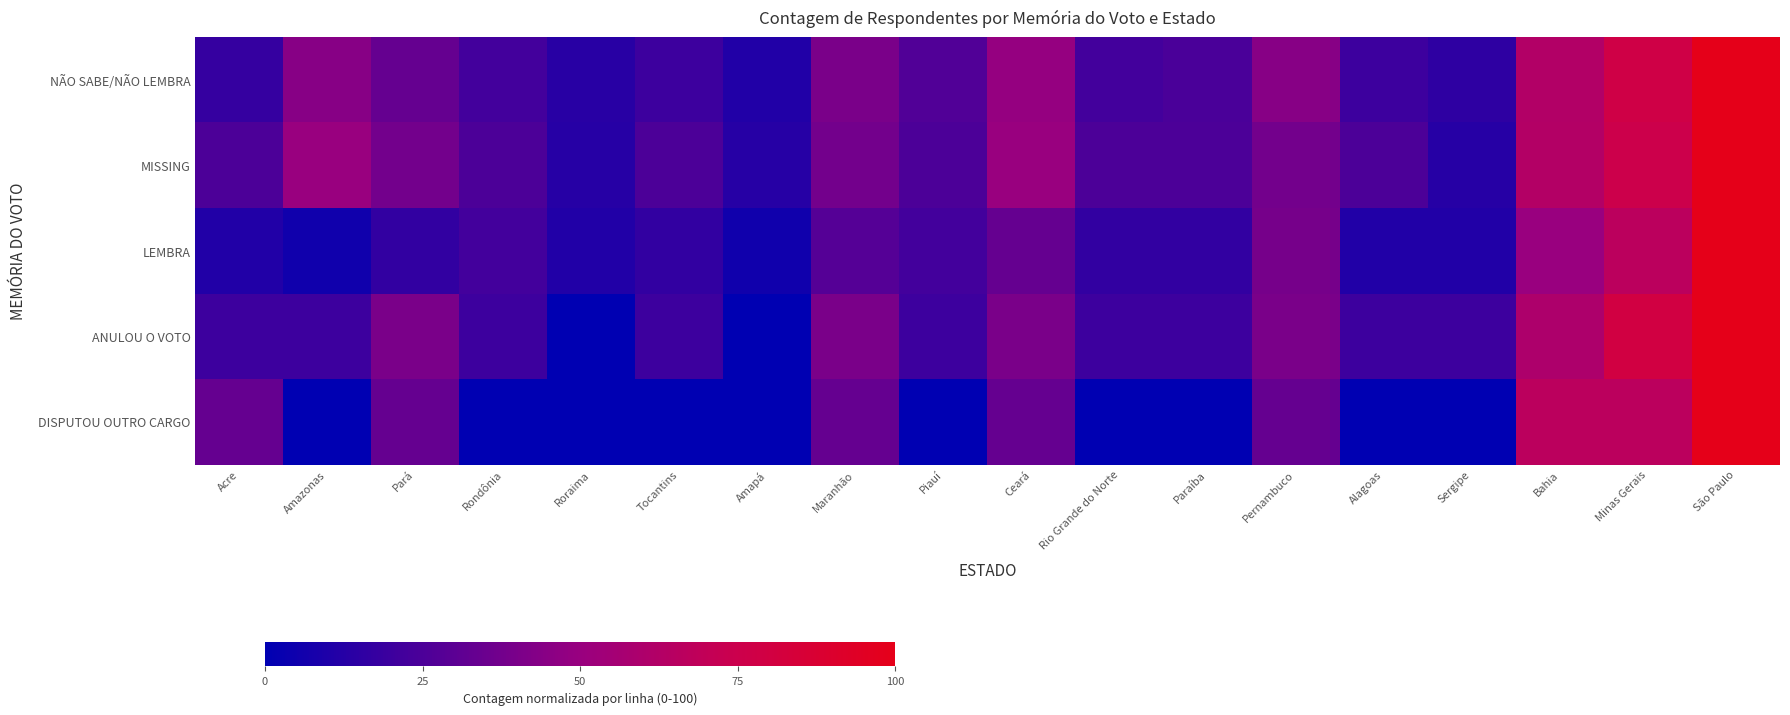

What is the spread (max minus min) of values at Maranhão?

12.2